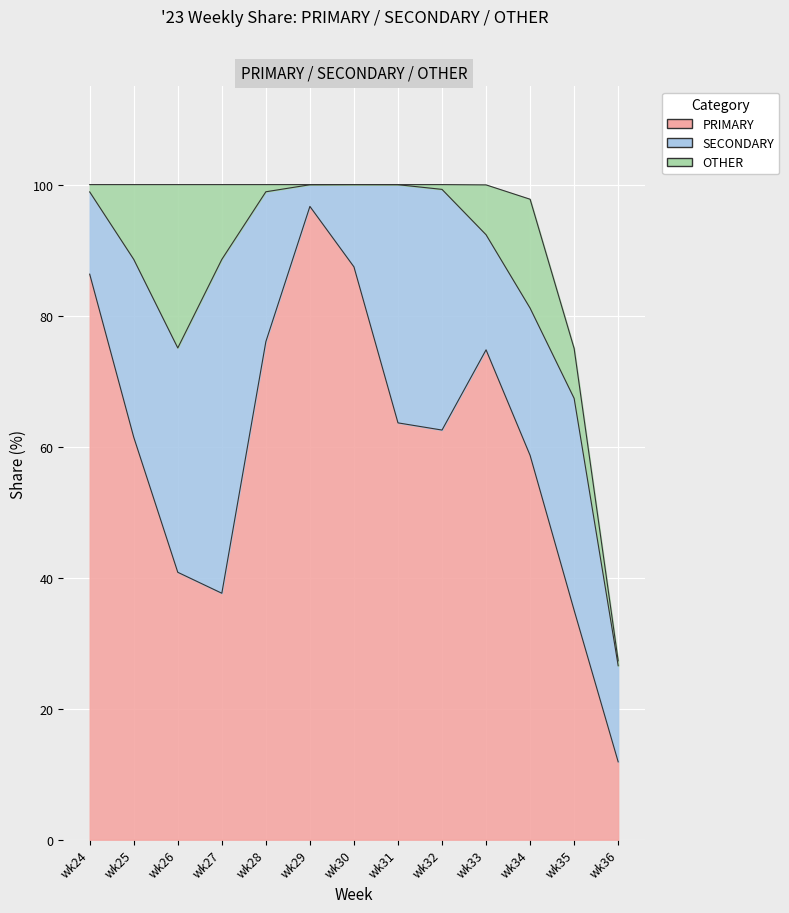

What is the approximate value of PRIMARY at wk29?

100.0